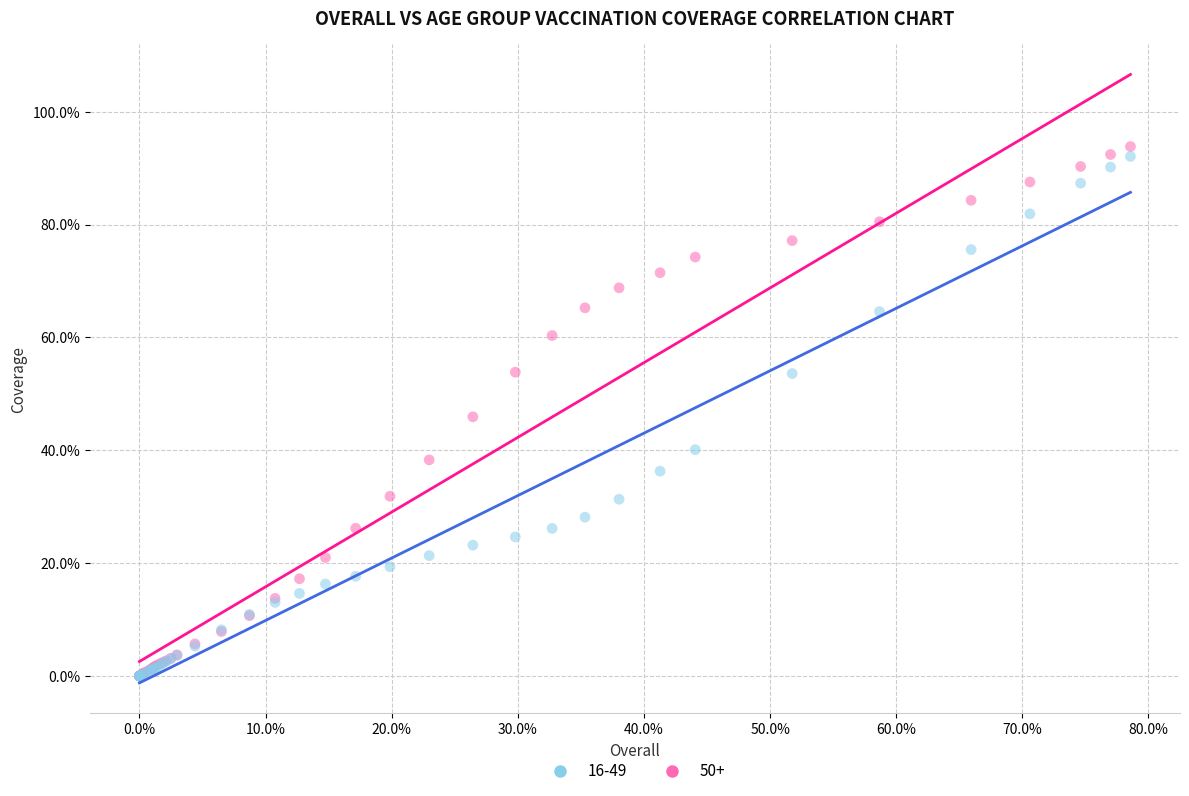

What are all the series names shown in the legend?

16-49, 50+